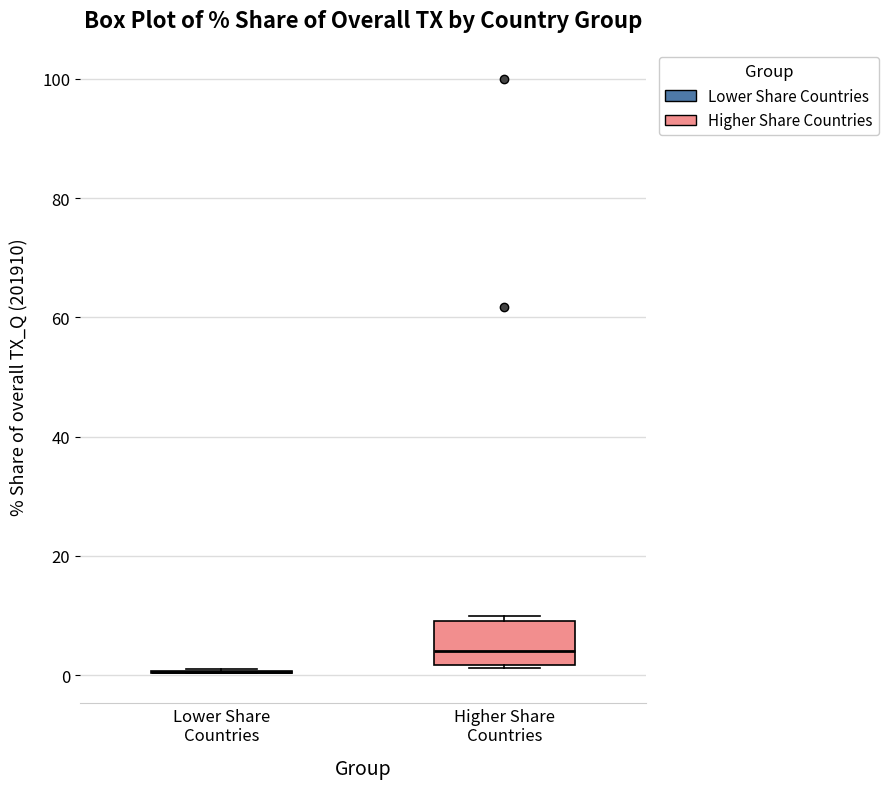

Reading left to right, transcribe this box plot: for each box, give where its median line is, the range the box spans, and where its two whiskers end, as read against the y-axis. The values are not printed on the chart, so give them approximately, as read against the axis.

Lower Share Countries: box collapsed to a line at 0, whiskers 0 to 2
Higher Share Countries: median 4, box 2 to 10, whiskers 2 to 10 (just above the box's upper edge)